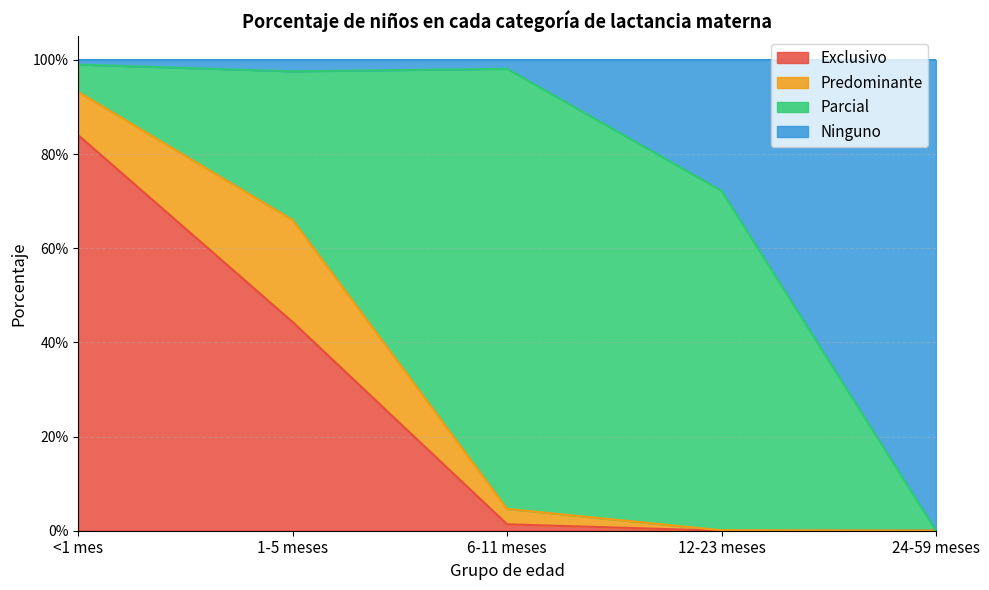

Does the chart display data point markers on the line(s)?

No